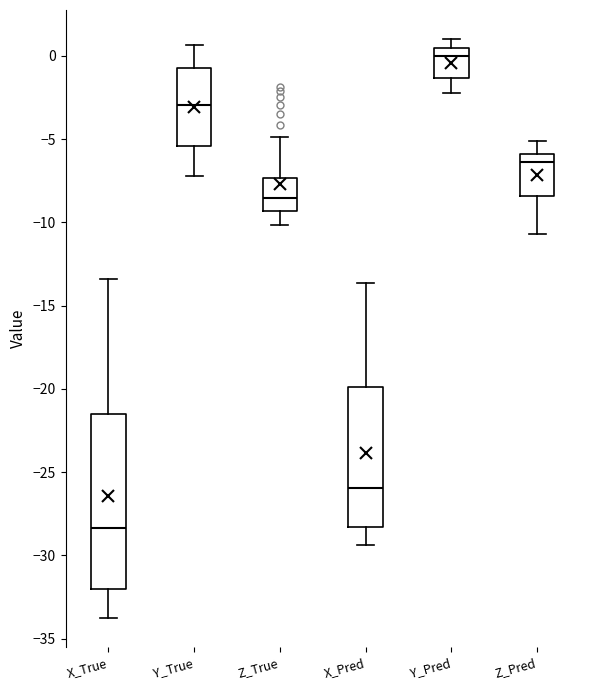

Where does the lower whisker of the box for Y_True end on the y-axis? The values are not printed on the chart, so give them approximately, as read against the axis.

-7.0